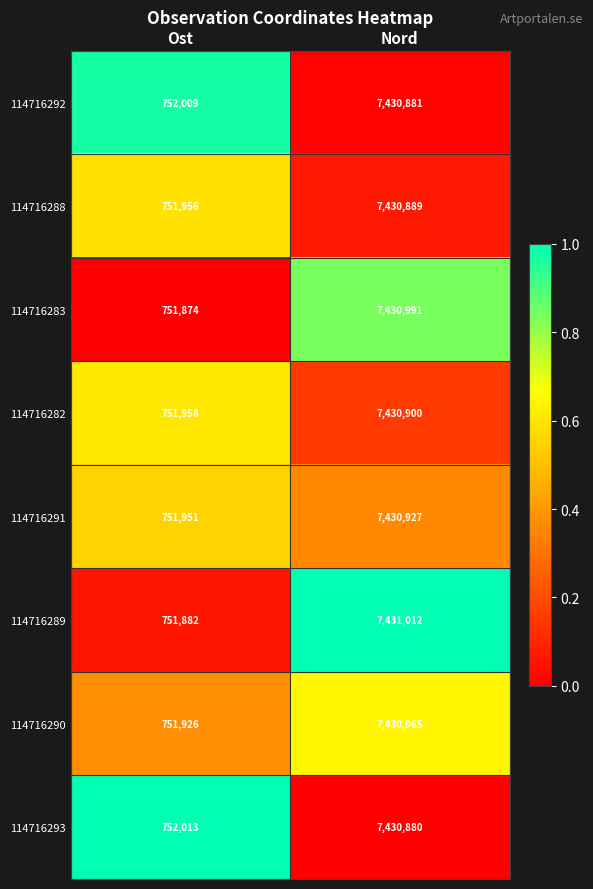

Which series has the largest range (max minus min)?

114716289